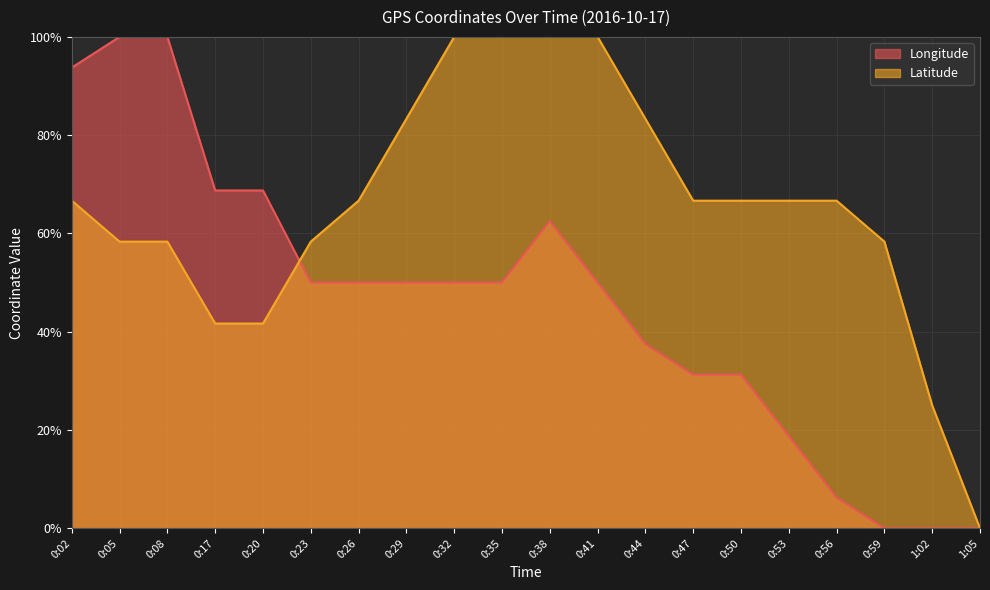

Is the value of Longitude at 0:53 greater than the value of Latitude at 0:50?

No